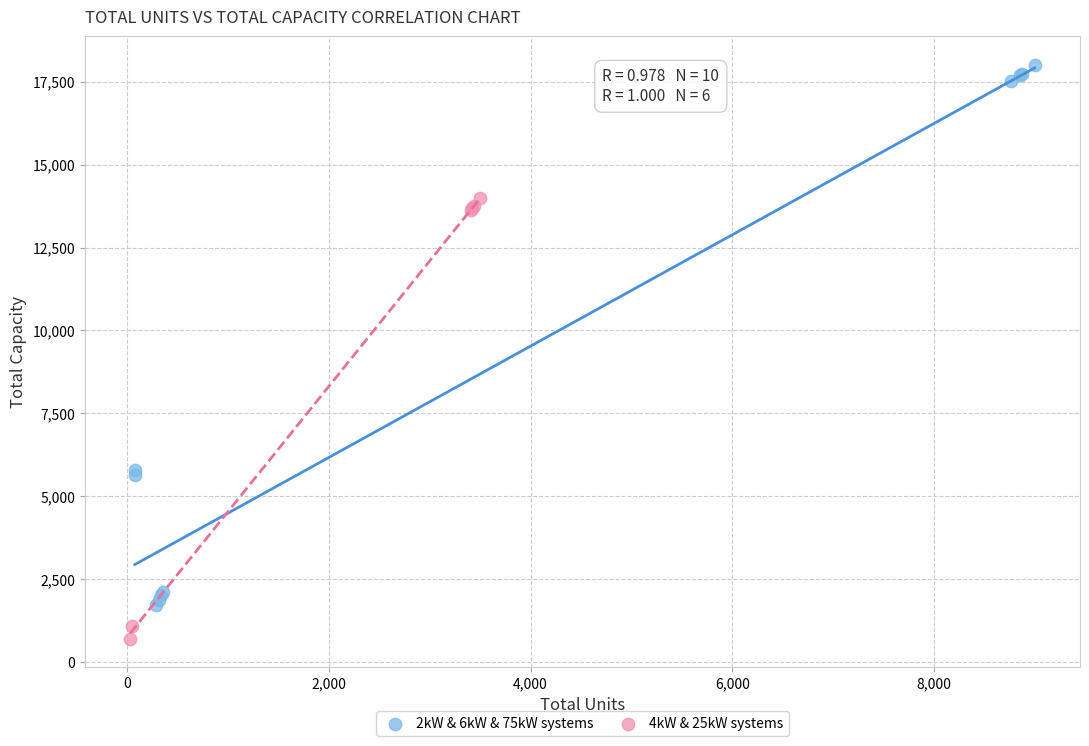

Which series has the largest Y range (max minus min)?

2kW & 6kW & 75kW systems